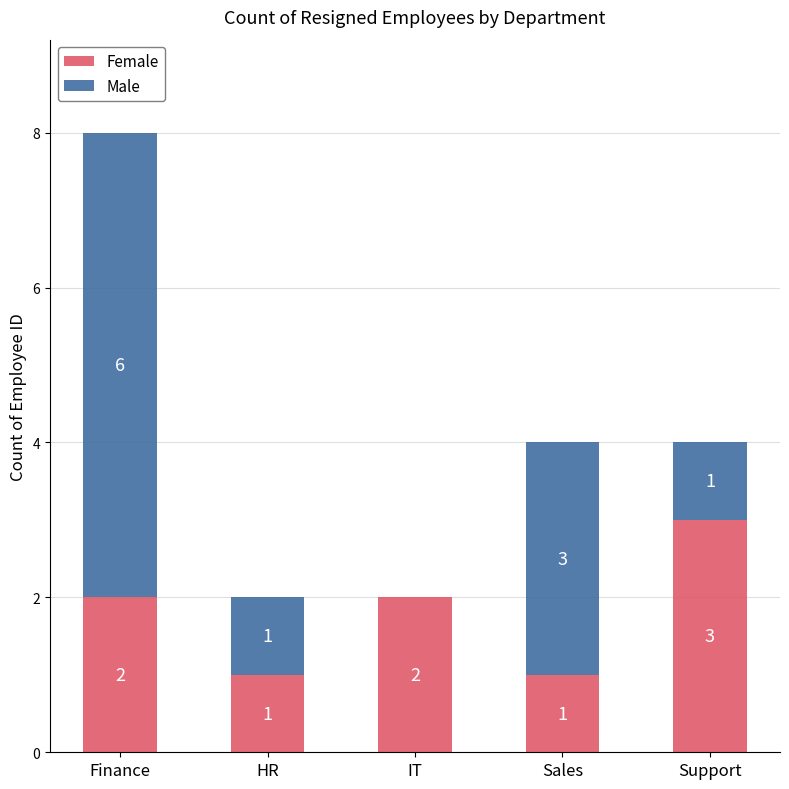

What is the total value across all series at Support?

4